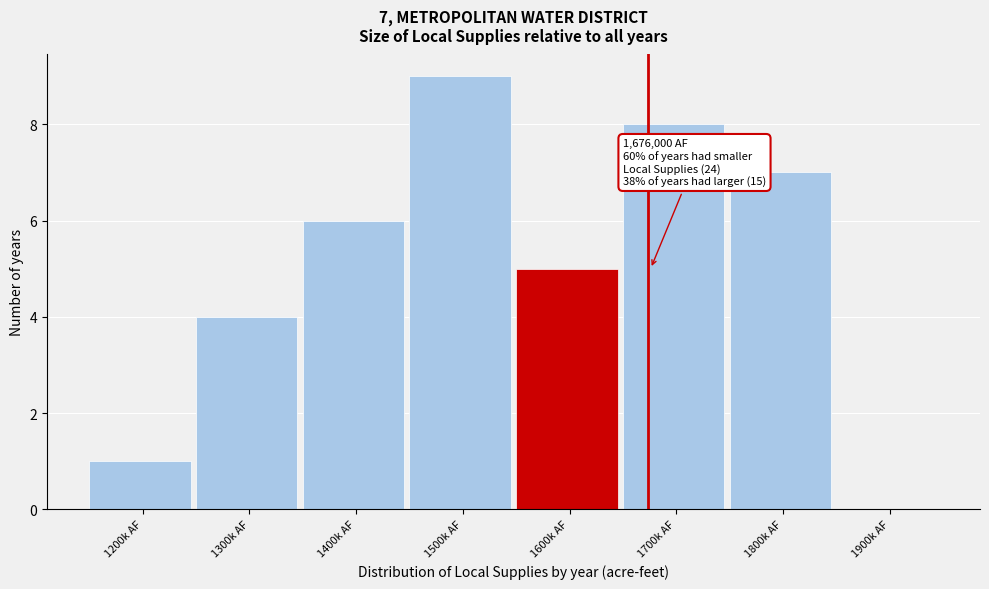

Reading left to right, transcribe all the data shown in this chart.

1200k AF=1	1300k AF=4	1400k AF=6	1500k AF=9	1600k AF=5	1700k AF=8	1800k AF=7	1900k AF=0